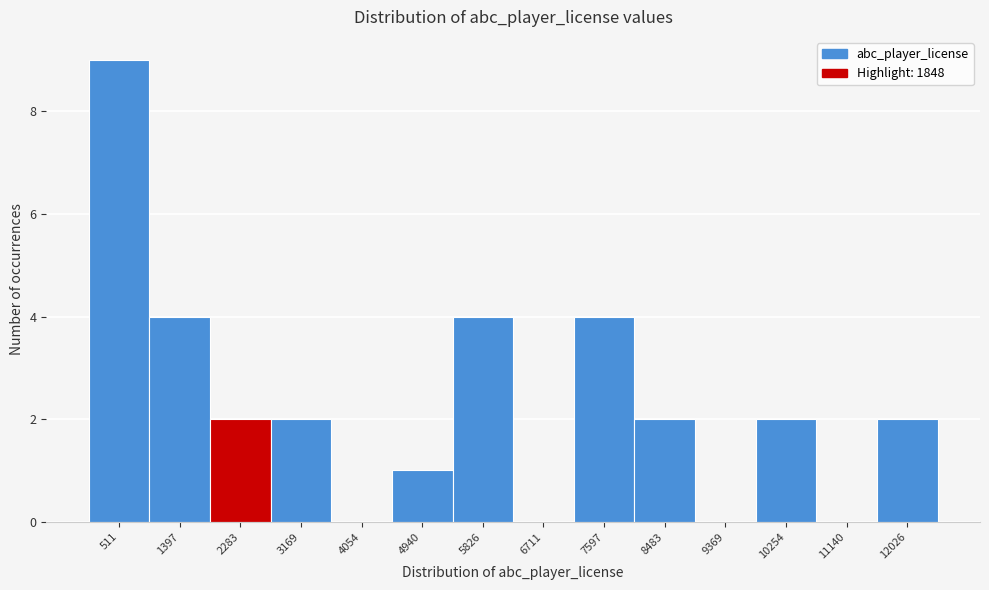

How tall is the bar that spans 11600 to 12500 on the x-axis? Neither the bar edges nor the heights are printed on the chart, so give them approximately, as read against the axes.

2